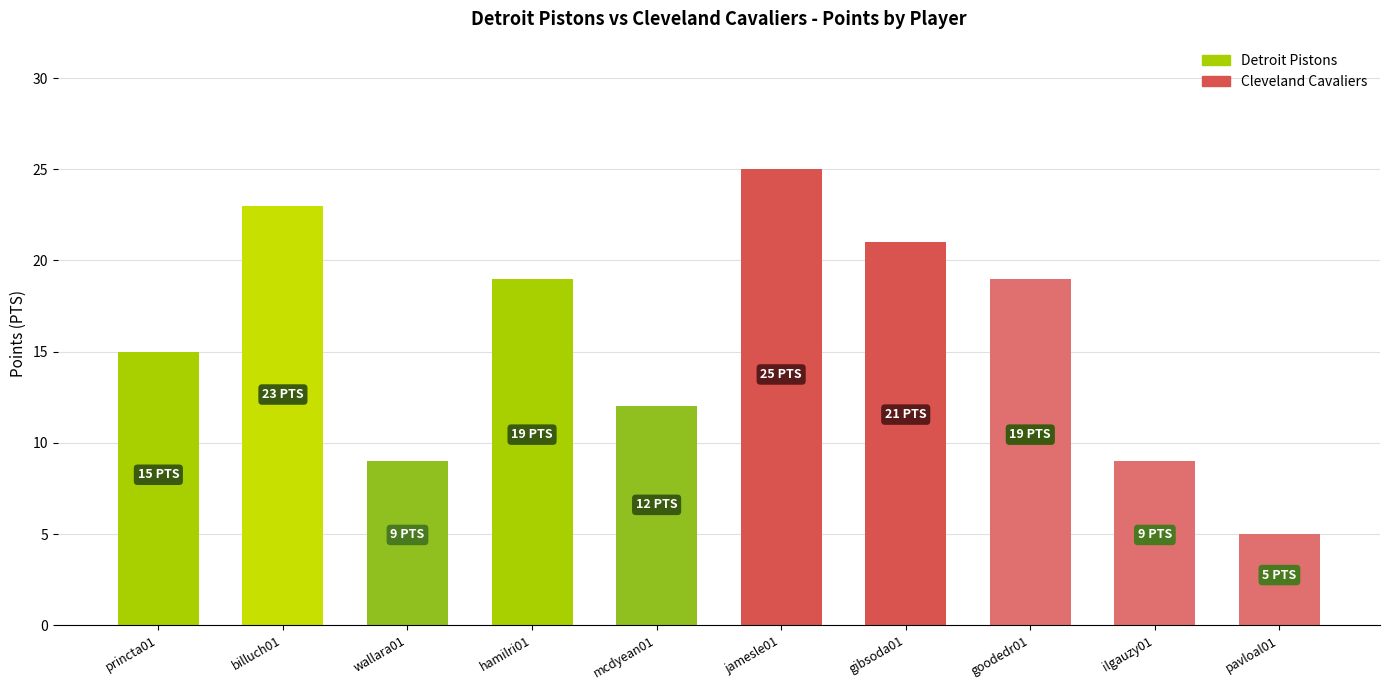

Reading right to left, what are all the values shown in this chart?

pavloal01=5	ilgauzy01=9	goodedr01=19	gibsoda01=21	jamesle01=25	mcdyean01=12	hamilri01=19	wallara01=9	billuch01=23	princta01=15